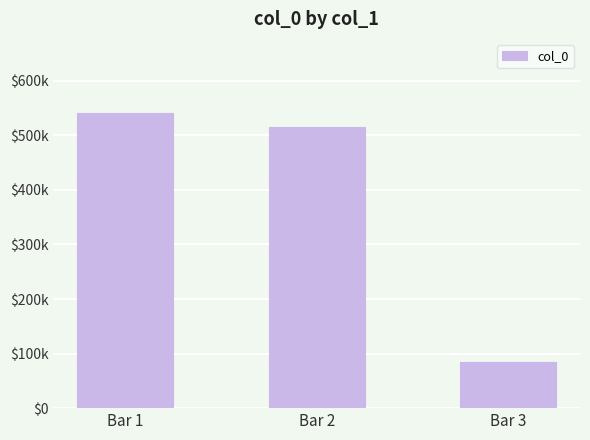

List the labels in order of value, smallest first.

Bar 3, Bar 2, Bar 1